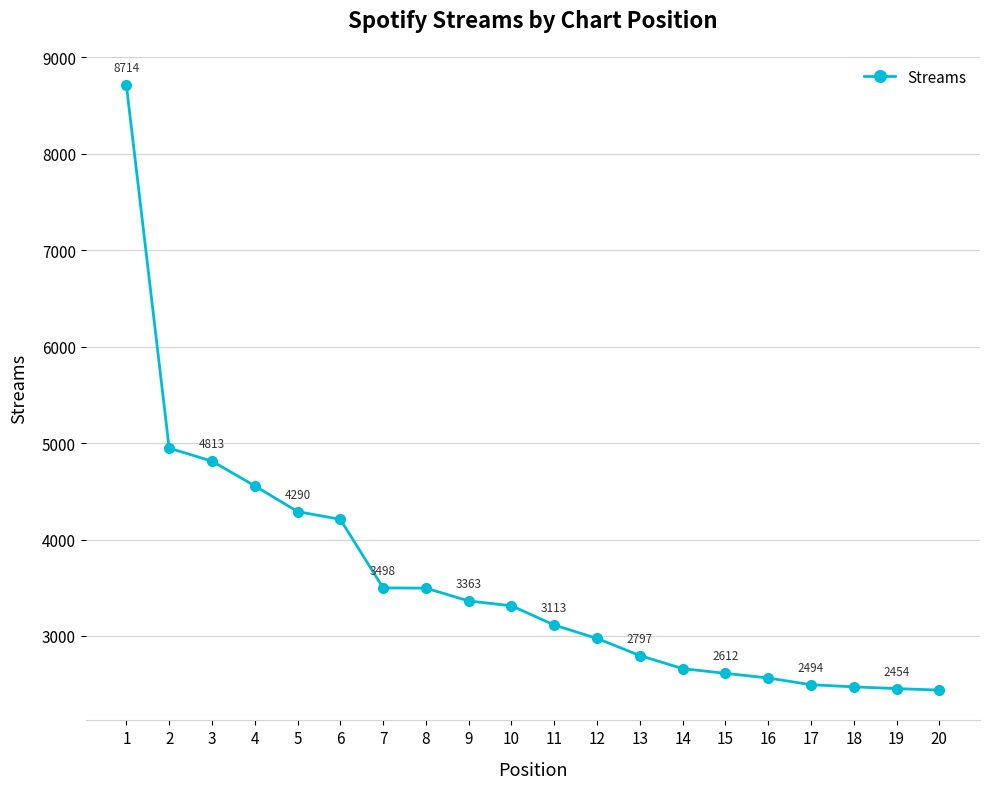

What value does the data have at 17?

2494